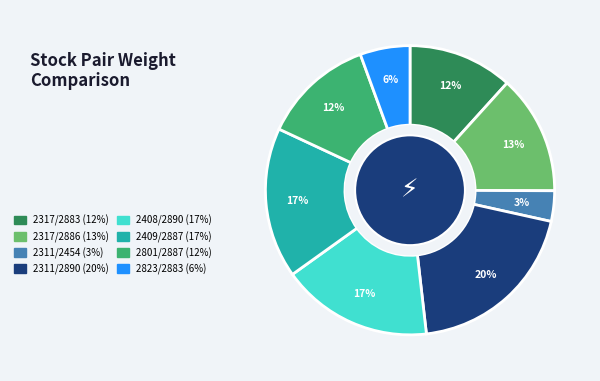

Does any single category account for the majority?

No